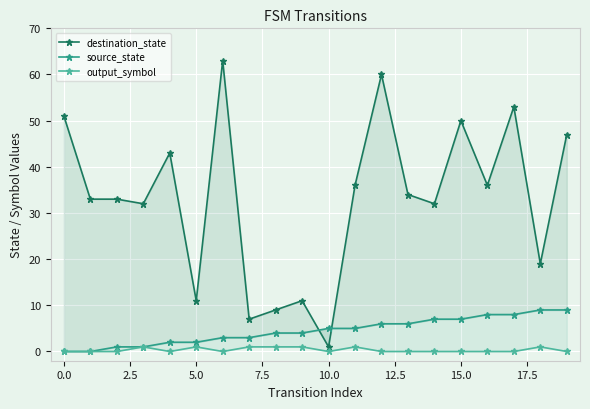

Is it true that output_symbol equals 1 at 11?

True